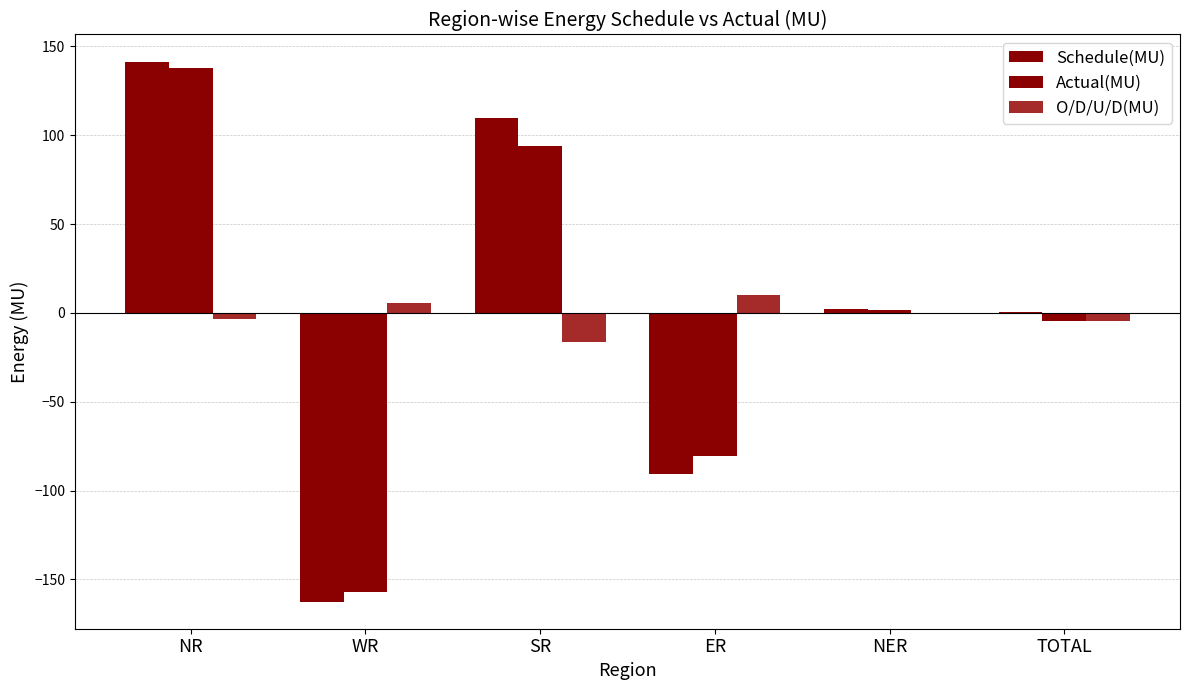

Are the bars horizontal?

No